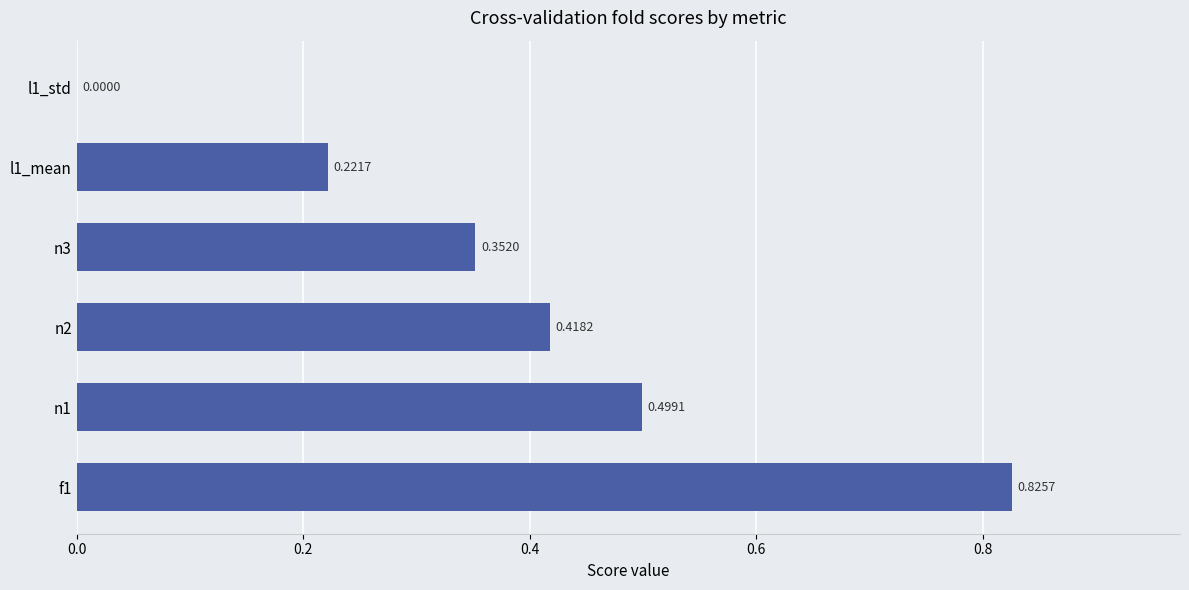

What is the change in value from n3 to l1_std?

-0.4